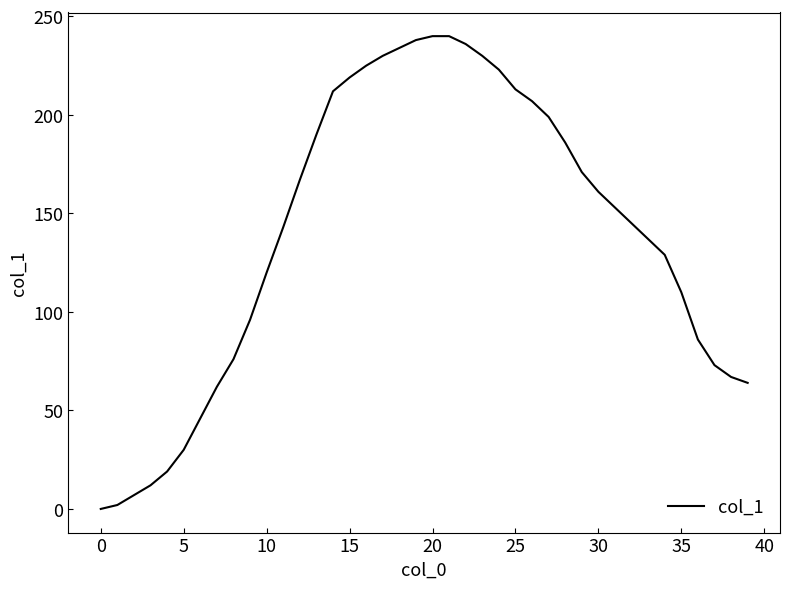

Reading left to right, list all the values displayed in this chart.

0	2	7	12	19	30	46	62	76	96	120	143	167	190	212	219	225	230	234	238	240	240	236	230	223	213	207	199	186	171	161	153	145	137	129	110	86	73	67	64